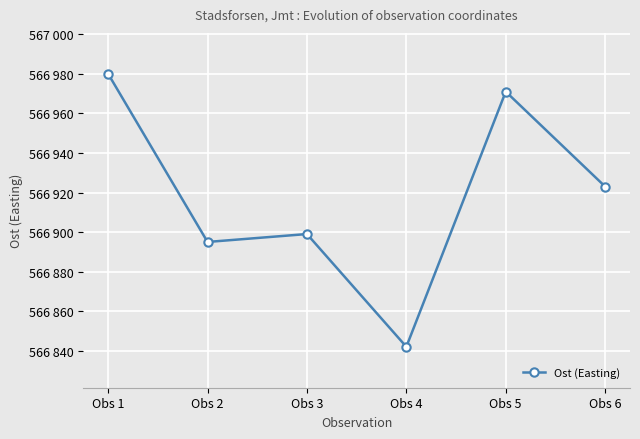

Where is the first local maximum?

Obs 3